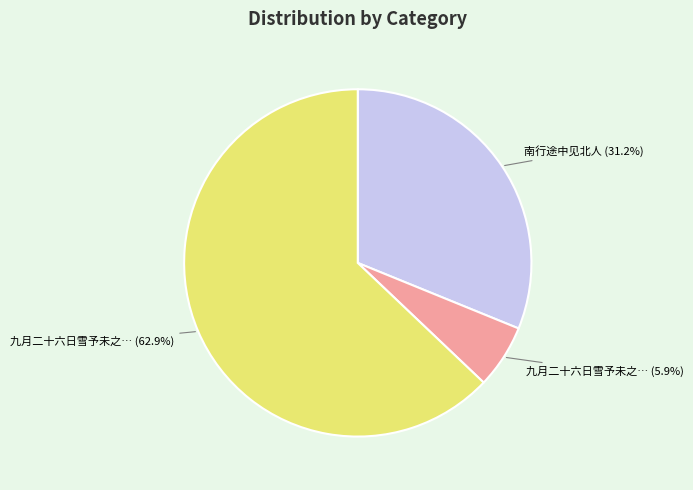

Is there a majority slice in this chart?

Yes